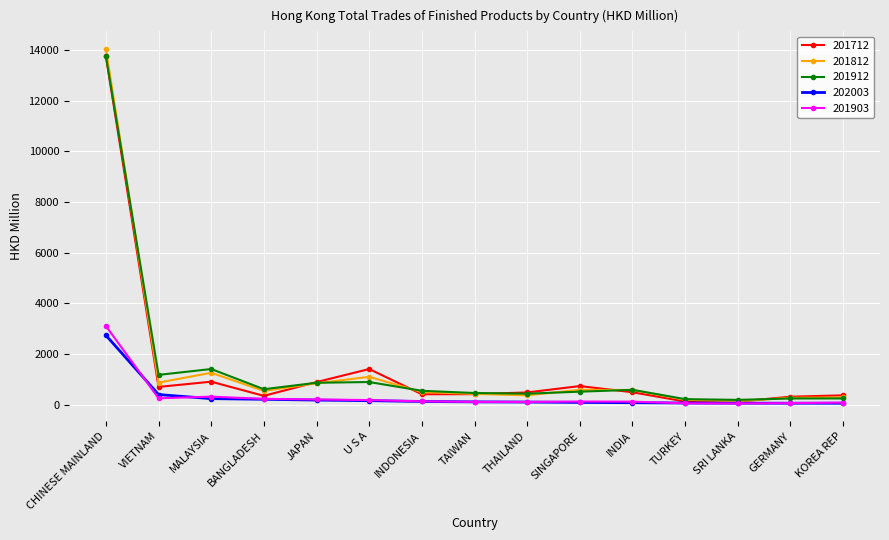

What are all the series names shown in the legend?

201712, 201812, 201912, 202003, 201903